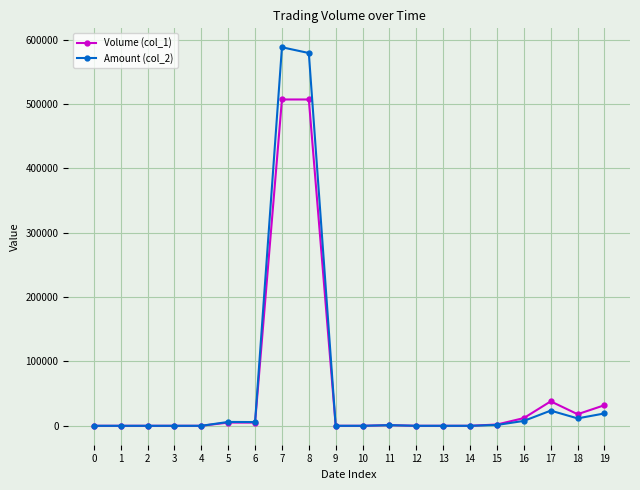

True or false: Amount (col_2) has more than 1 interior local peaks.

True